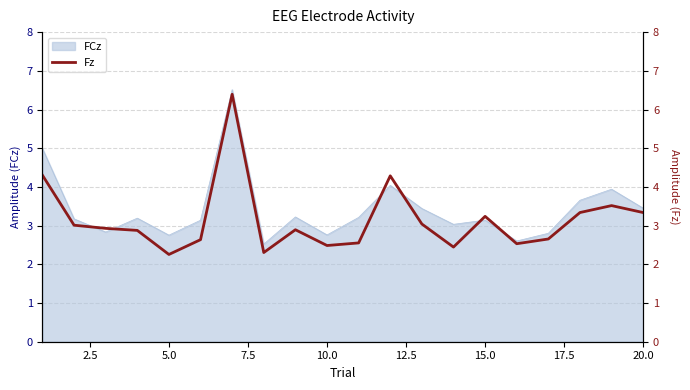

Reading left to right, extract all data points from this chart.

4.3	3.0	2.9	2.9	2.3	2.6	6.4	2.3	2.9	2.5	2.6	4.3	3.0	2.4	3.2	2.5	2.7	3.3	3.5	3.3